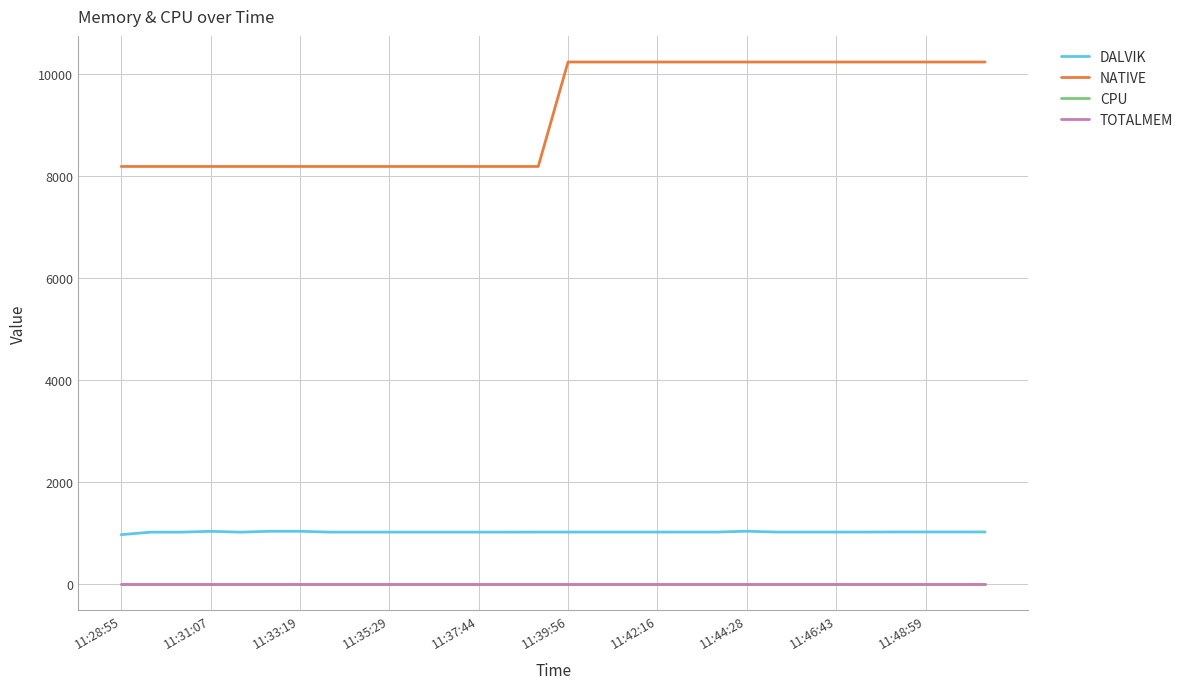

Does the chart have visible grid lines?

Yes